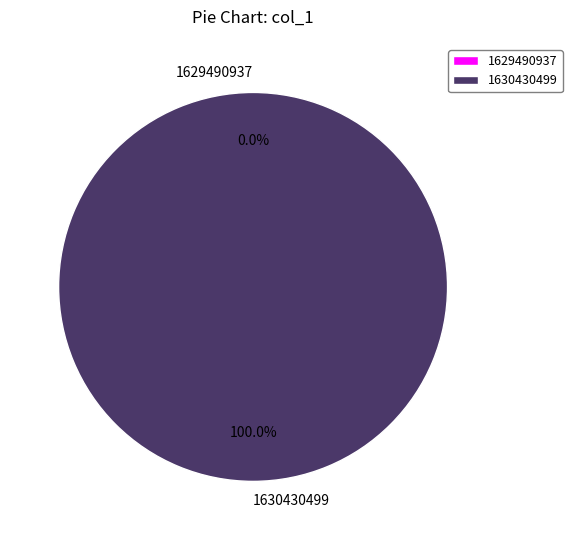

Which slice represents more than half of the pie?

1630430499